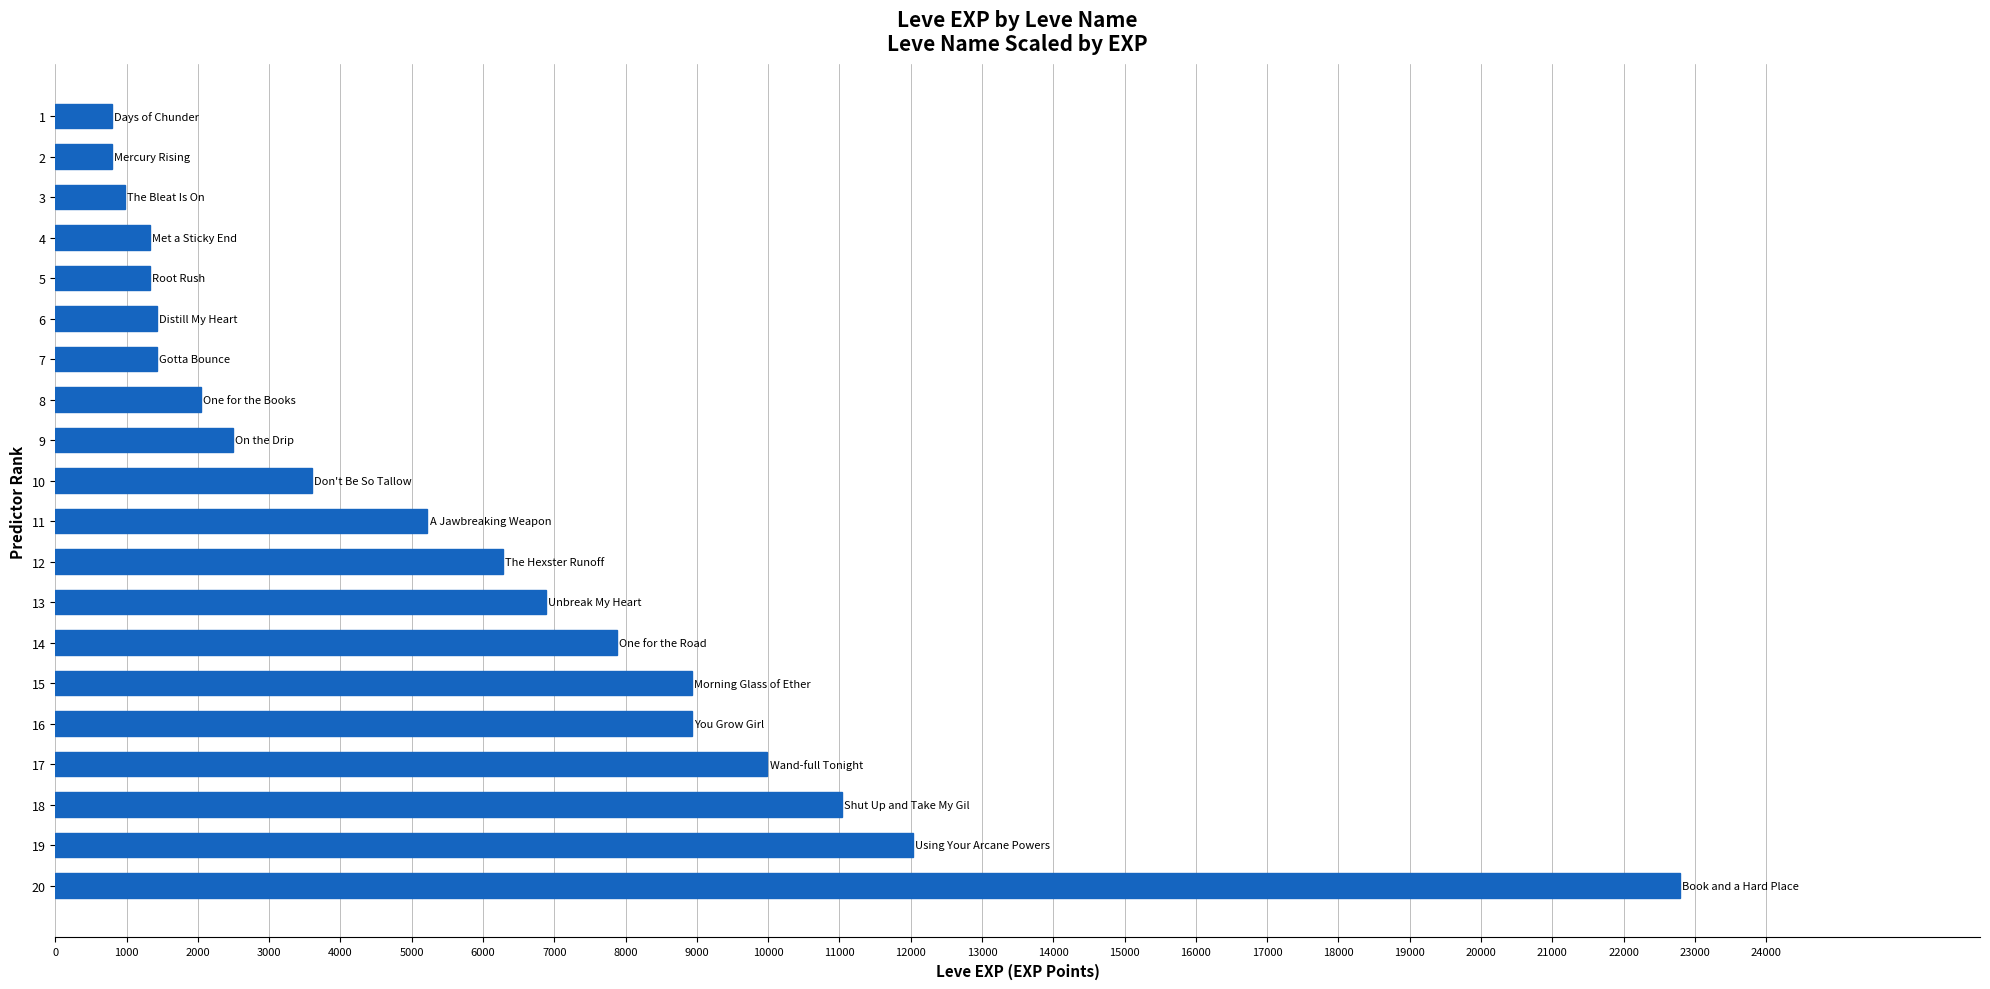

What is the smallest value displayed?

800